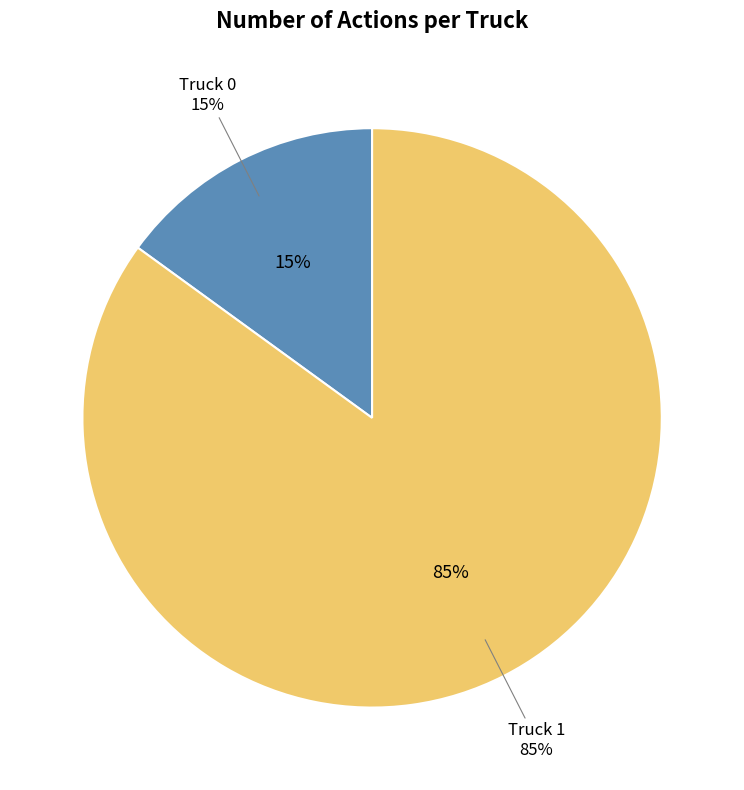

What percentage is NOT represented by Truck 0?

85.0%